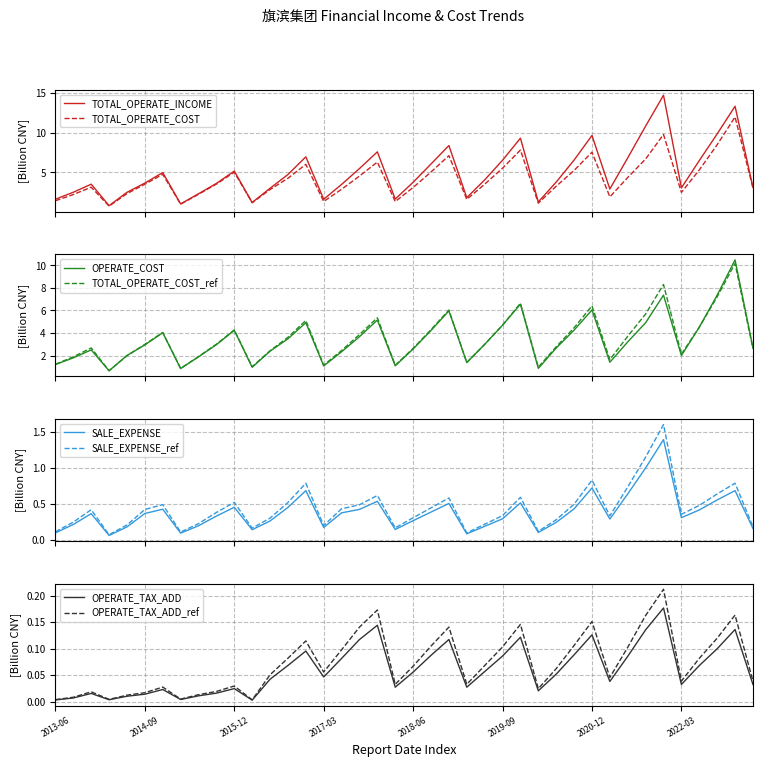

At which category does the chart reach its minimum across all series?

11